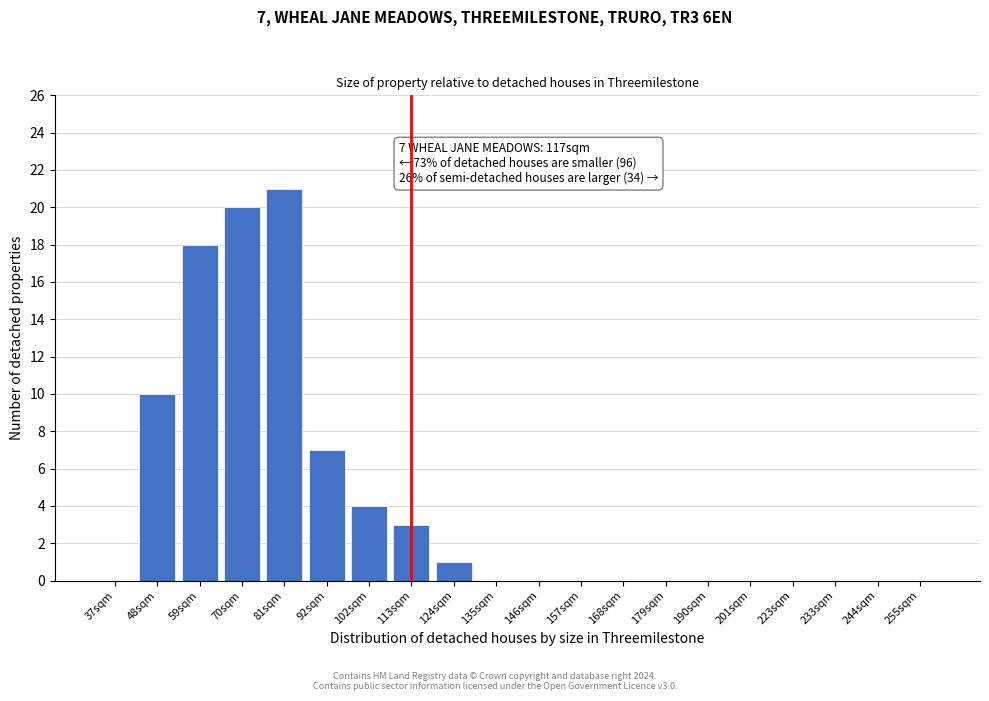

Reading right to left, what are all the values shown in this chart?

255sqm=0	244sqm=0	233sqm=0	223sqm=0	201sqm=0	190sqm=0	179sqm=0	168sqm=0	157sqm=0	146sqm=0	135sqm=0	124sqm=1	113sqm=3	102sqm=4	92sqm=7	81sqm=21	70sqm=20	59sqm=18	48sqm=10	37sqm=0